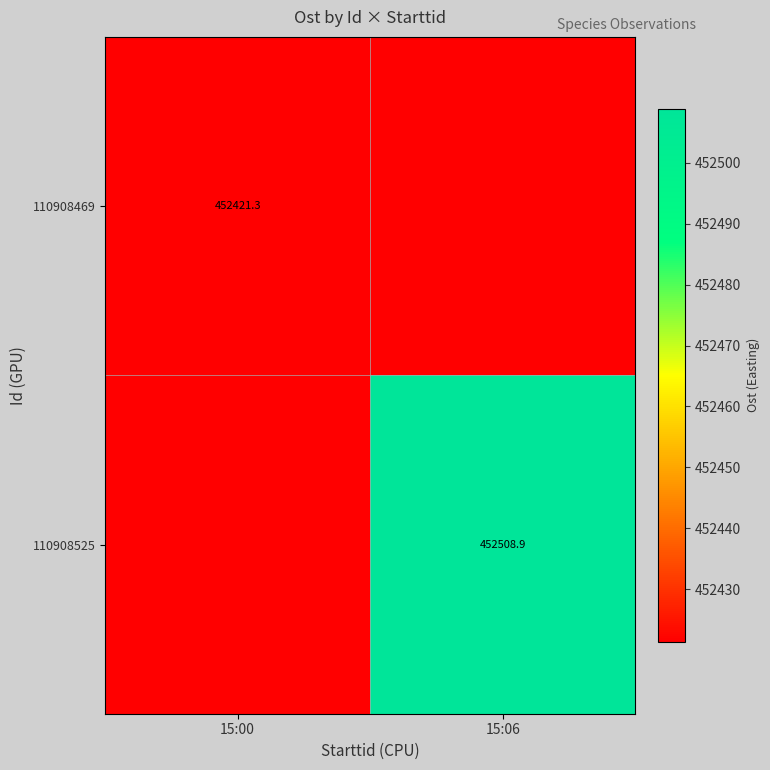

Is the value of 110908469 at 15:00 greater than the value of 110908525 at 15:06?

No